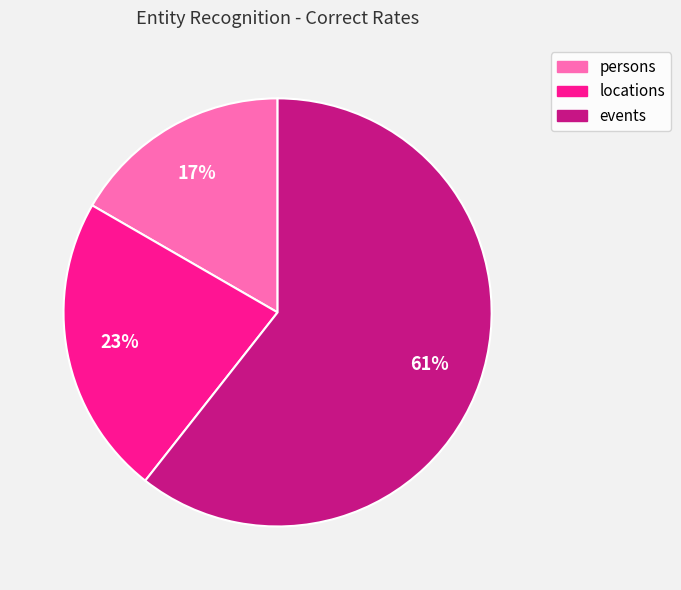

To the nearest percent, what is the difference between the locations and events slice percentages?

38%